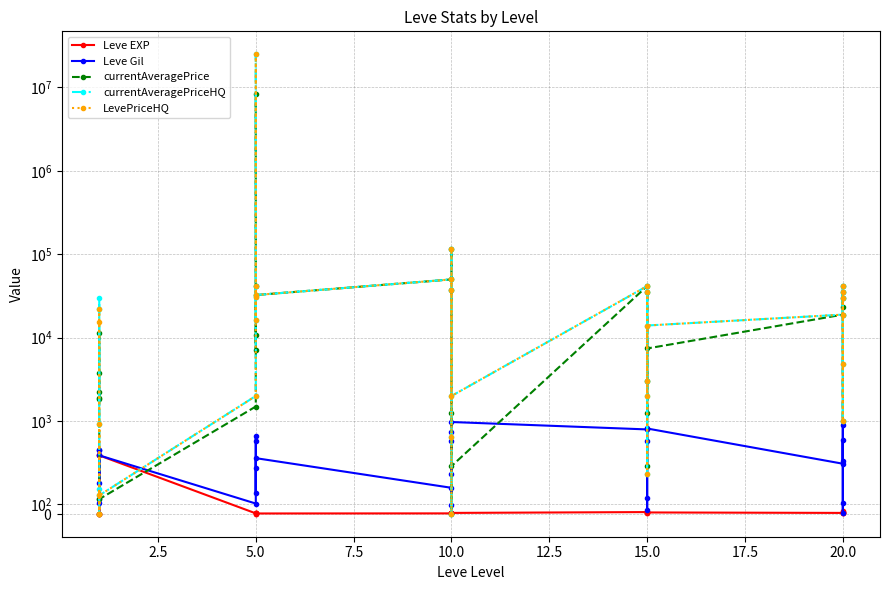

How many data points in Leve Gil are less than 600?

15